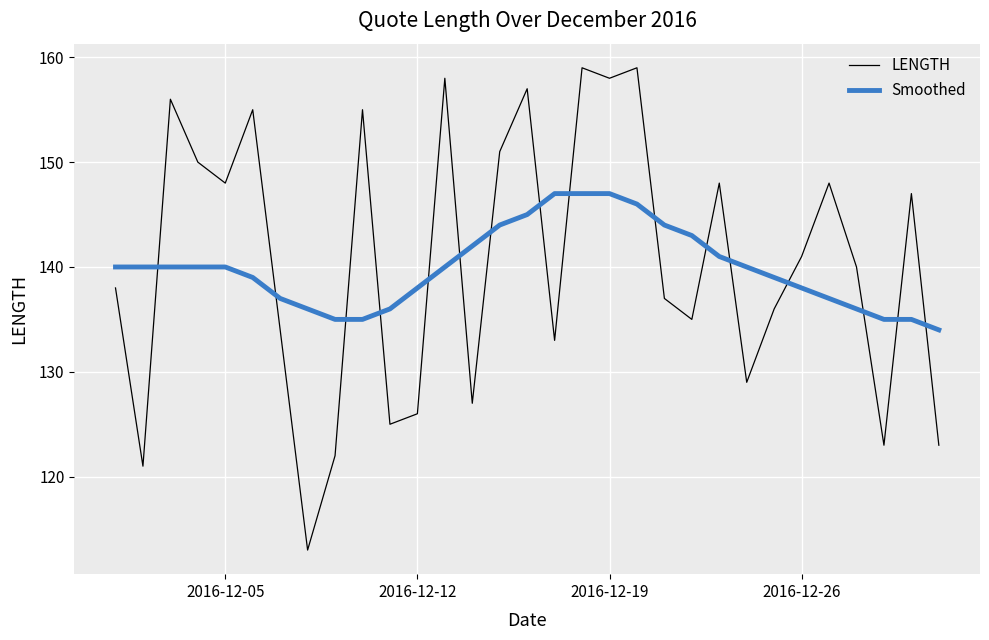

What is the minimum value for Smoothed?

134